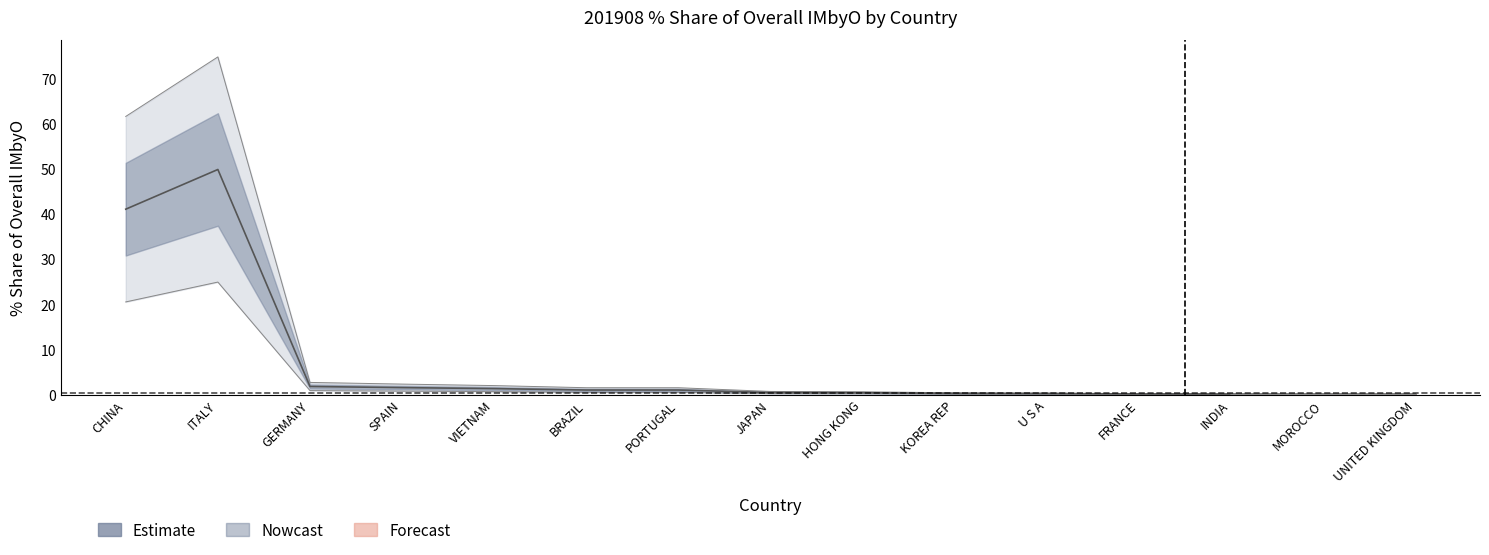

Reading right to left, extract all data points from this chart.

201908_value: UNITED KINGDOM=0.1	MOROCCO=0.1	INDIA=0.1	FRANCE=0.1	U S A=0.2	KOREA REP=0.3	HONG KONG=0.4	JAPAN=0.5	PORTUGAL=1.0	BRAZIL=1.0	VIETNAM=1.3	SPAIN=1.6	GERMANY=1.8	ITALY=49.9	CHINA=41.1
201908_share: UNITED KINGDOM=0.1	MOROCCO=0.2	INDIA=0.2	FRANCE=0.2	U S A=0.4	KOREA REP=0.4	HONG KONG=0.6	JAPAN=0.7	PORTUGAL=1.5	BRAZIL=1.5	VIETNAM=2.0	SPAIN=2.3	GERMANY=2.7	ITALY=74.8	CHINA=61.7